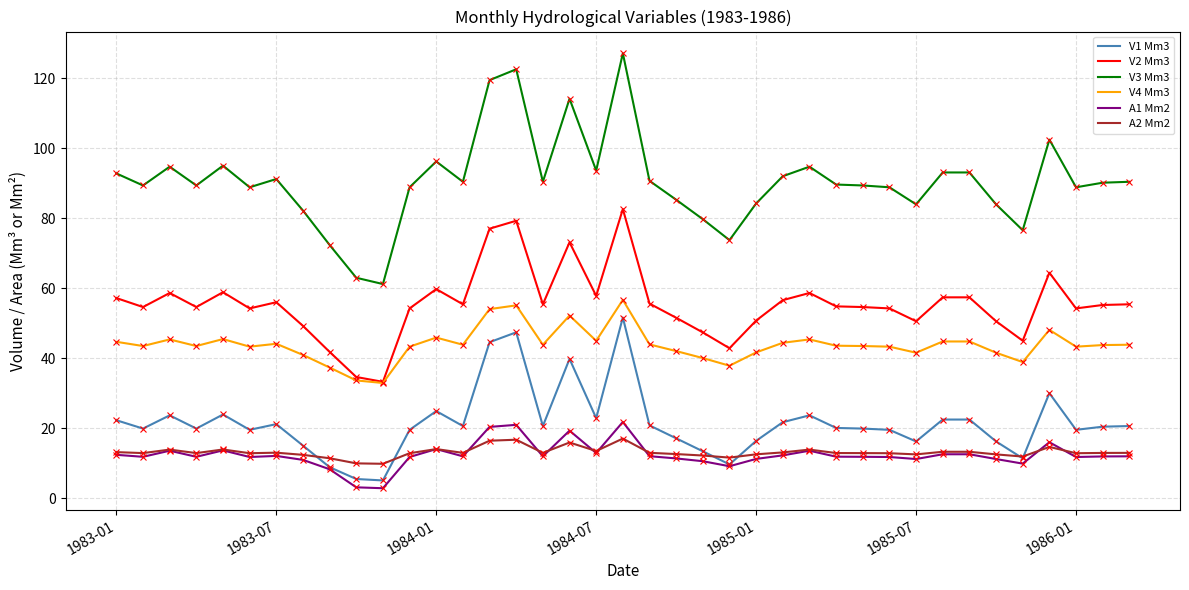

What is the maximum value shown in the chart?

127.1